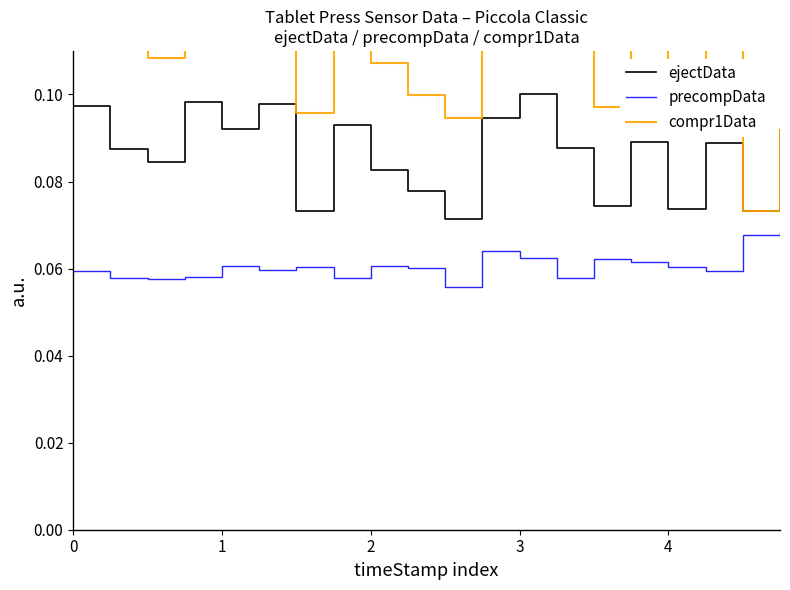

The ejectData series shows 0.0 at 4. True or false?

False